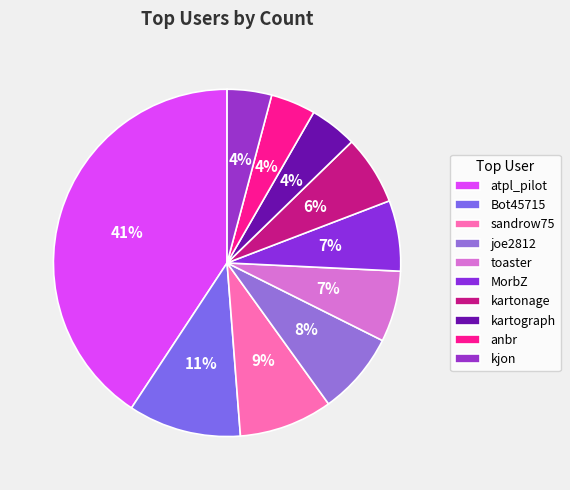

To the nearest percent, what is the average slice percentage?

10%